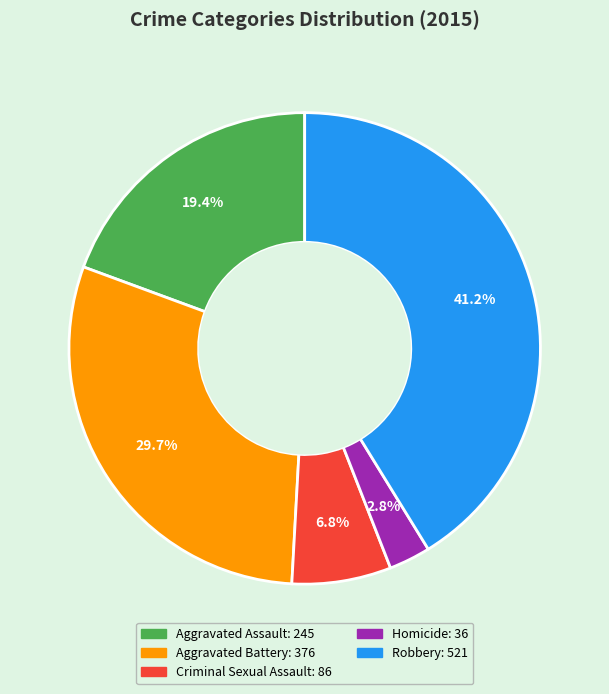

Which category has the biggest portion of the pie?

Robbery